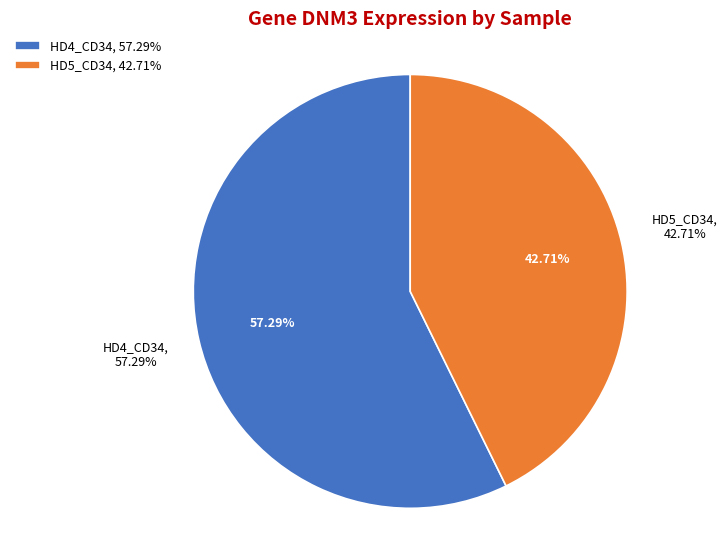

To the nearest percent, what percentage of the pie is HD5_CD34?

43%